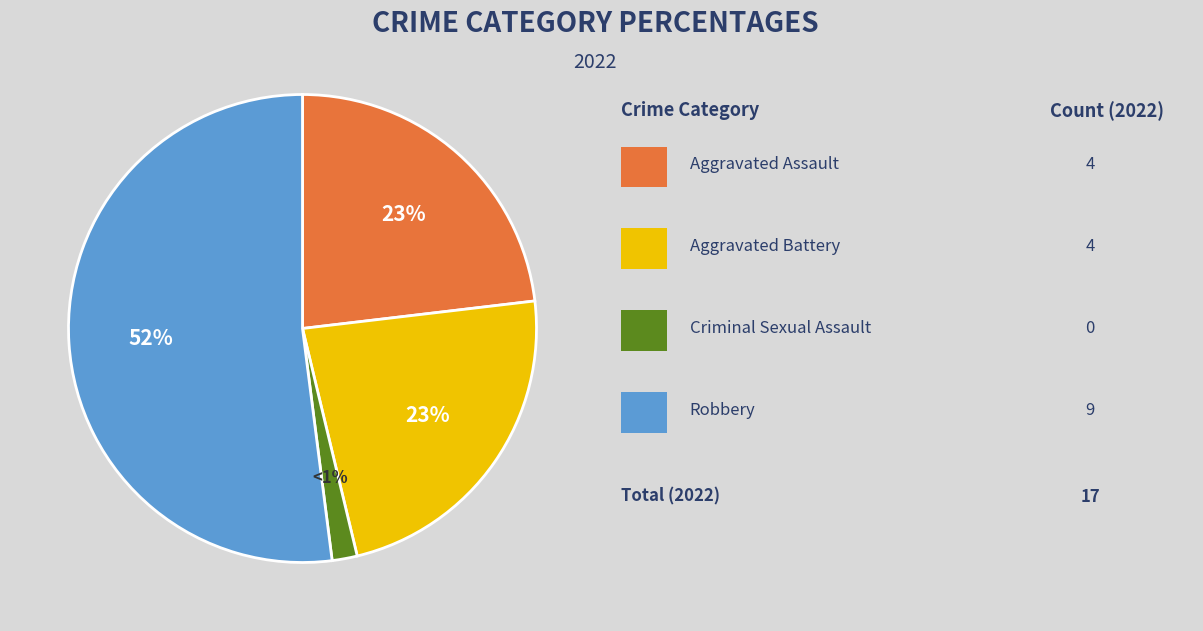

Is there any slice that represents more than half of the pie?

Yes